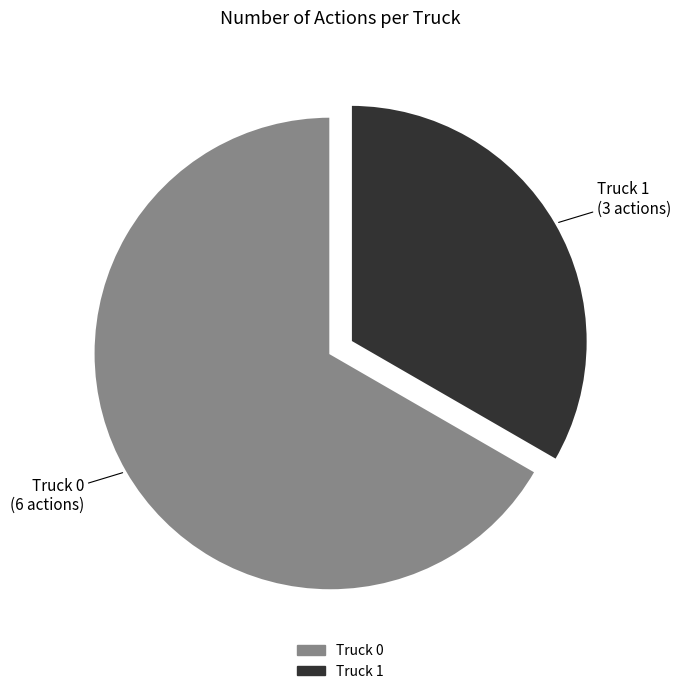

Does Truck 0 account for over 50% of the chart?

Yes